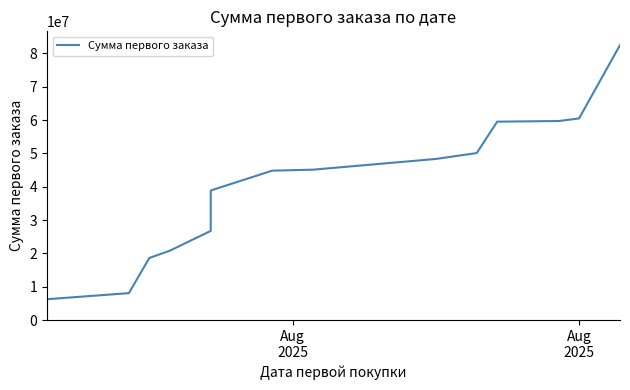

What is the difference between the maximum and minimum values?

81694928.5